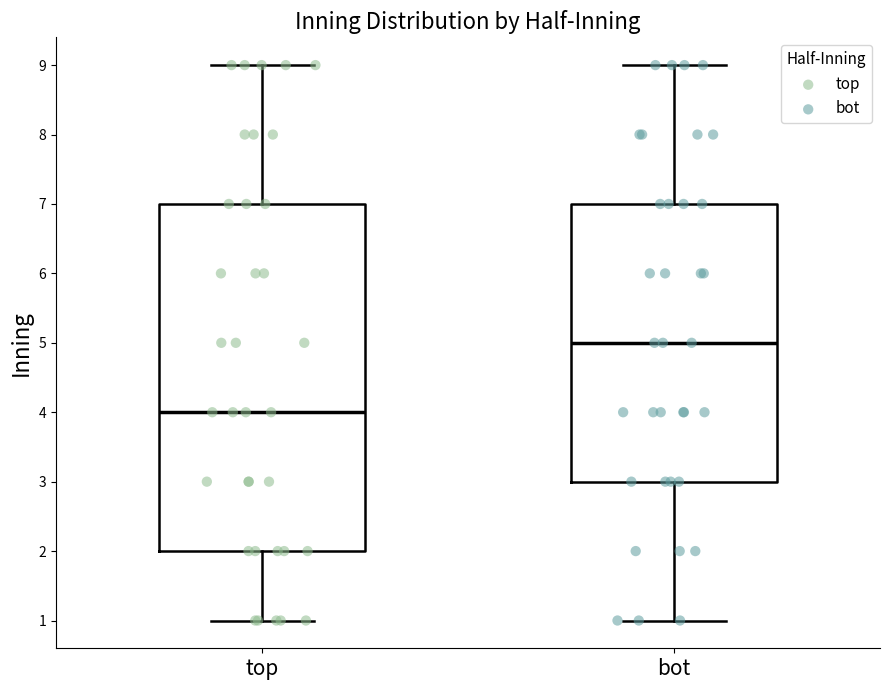

Which box is the tallest, from its lower edge to its upper edge?

top